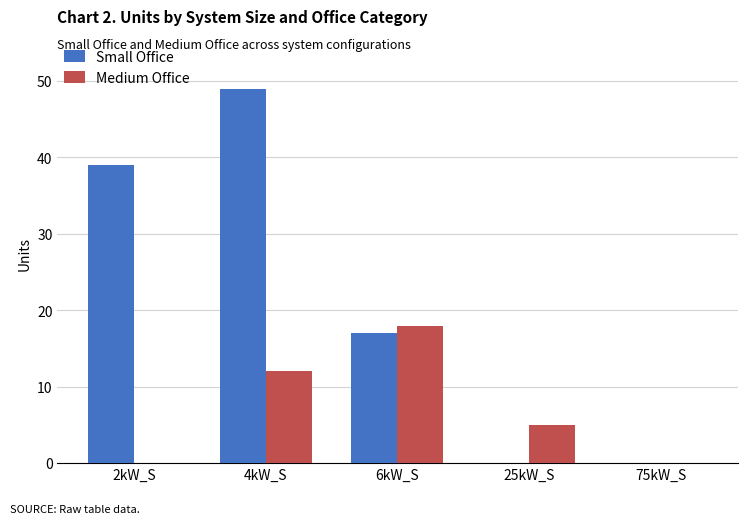

The value of Medium Office at 6kW_S is 31. True or false?

False